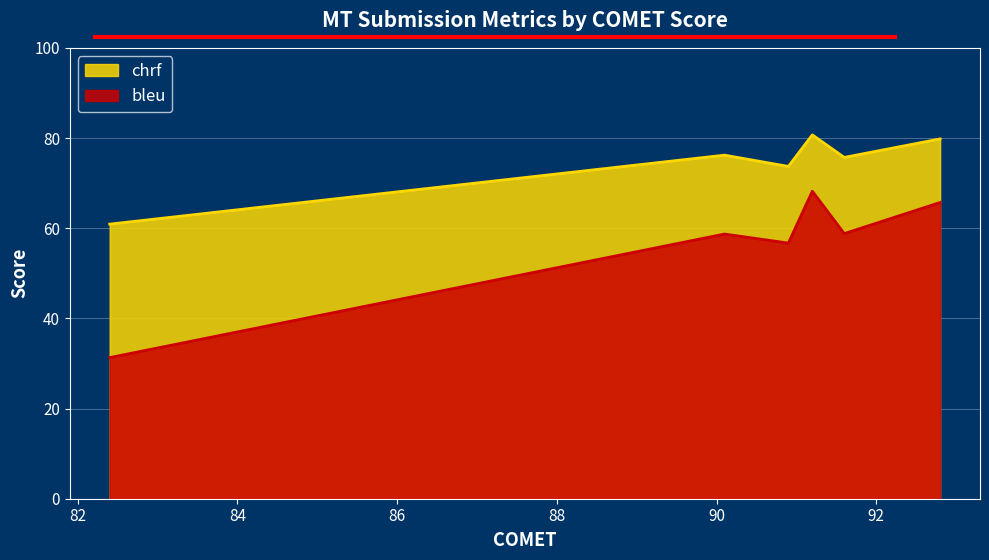

What is the sum of the bleu values at 82.4 and 90.9?

88.0